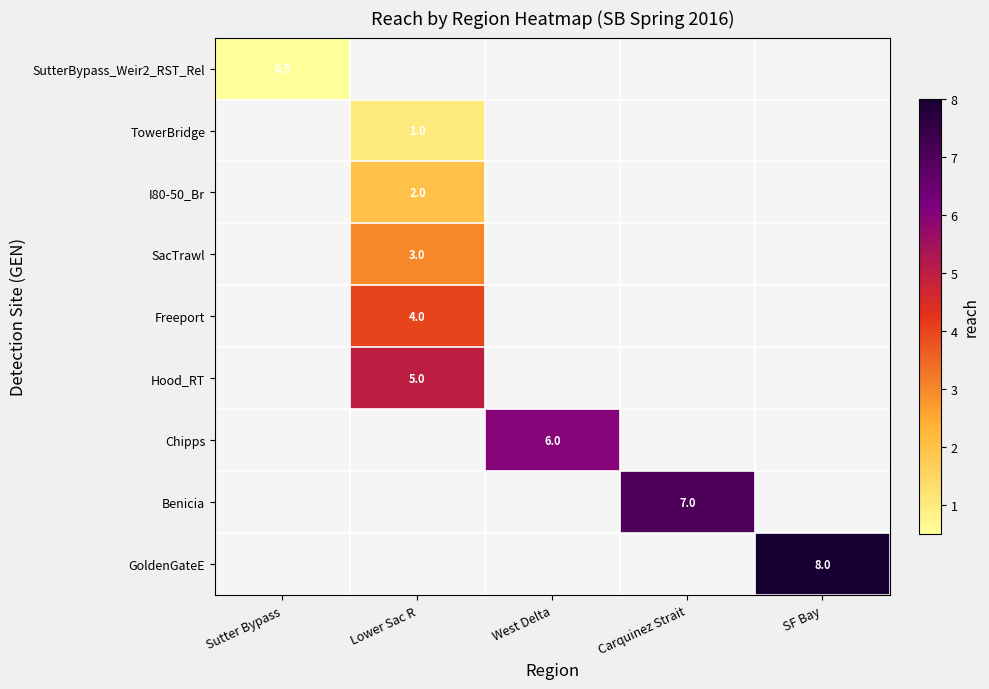

What is the sum of all SutterBypass_Weir2_RST_Rel values?

0.5